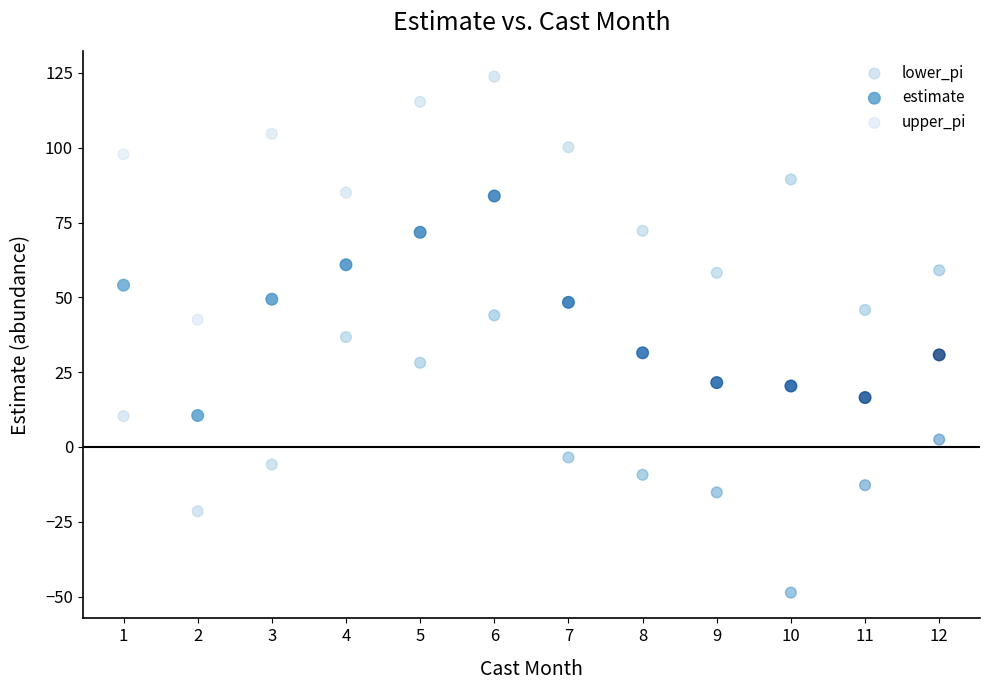

Which series has the largest Y range (max minus min)?

lower_pi